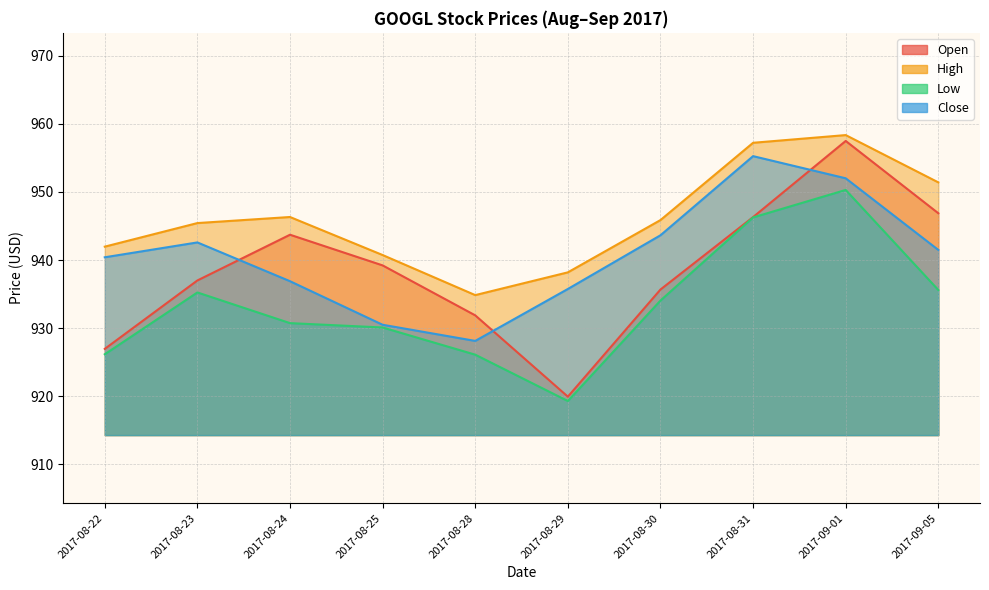

What is the total value across all series at 2017-08-31?

3805.0